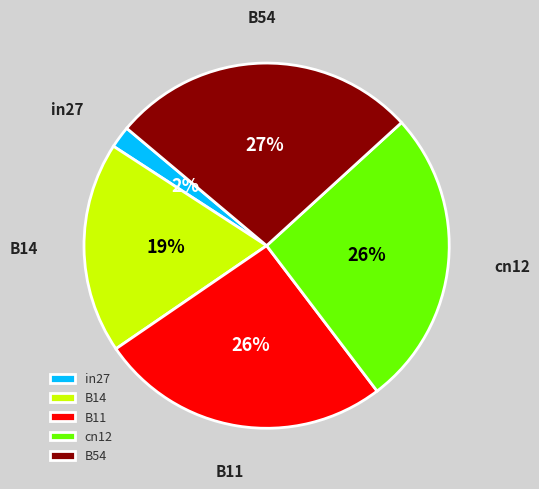

Is it true that B14 is 19% of the pie?

True